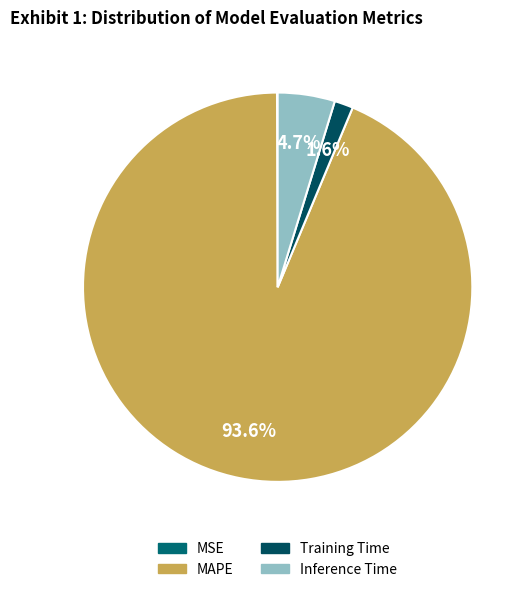

What percentage do Inference Time and MAPE together represent?

98.4%